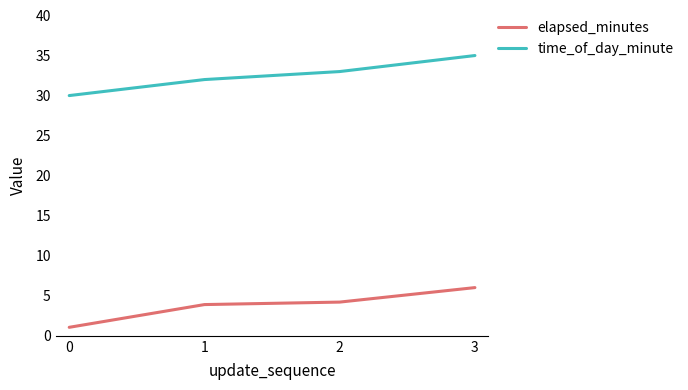

At which category is the sum across all series the highest?

3